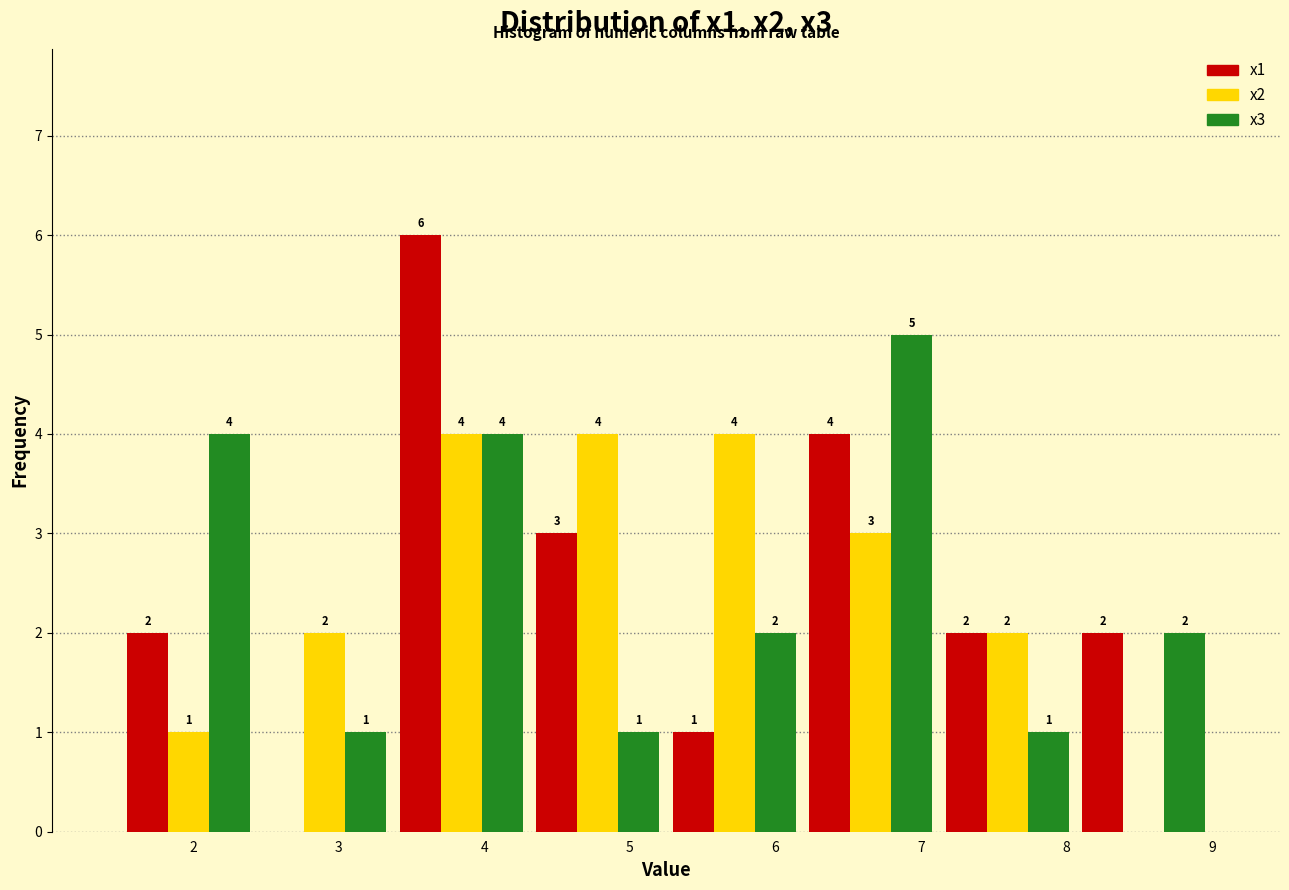

In the x1 series, which range on the x-axis has the tallest bar?

3.4 to 4.3